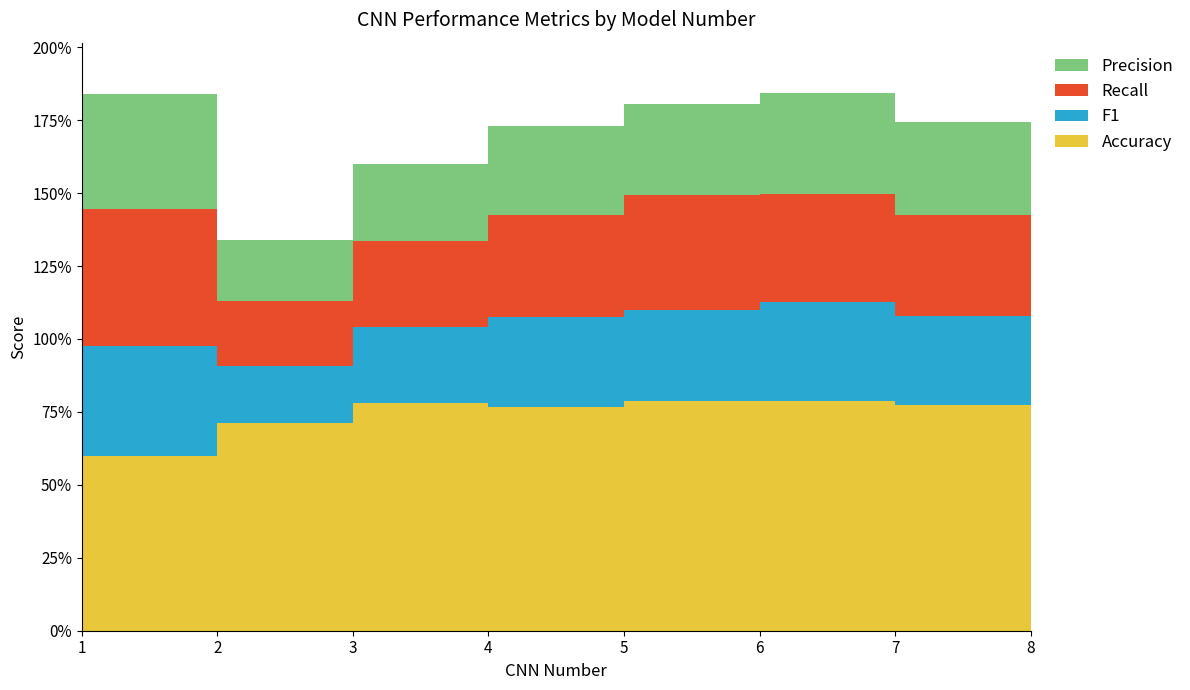

Reading left to right, extract all data points from this chart.

Precision: 0.4	0.2	0.3	0.3	0.3	0.3	0.3	0.4
Recall: 0.5	0.2	0.3	0.3	0.4	0.4	0.3	0.4
F1: 0.4	0.2	0.3	0.3	0.3	0.3	0.3	0.4
Accuracy: 0.6	0.7	0.8	0.8	0.8	0.8	0.8	0.8